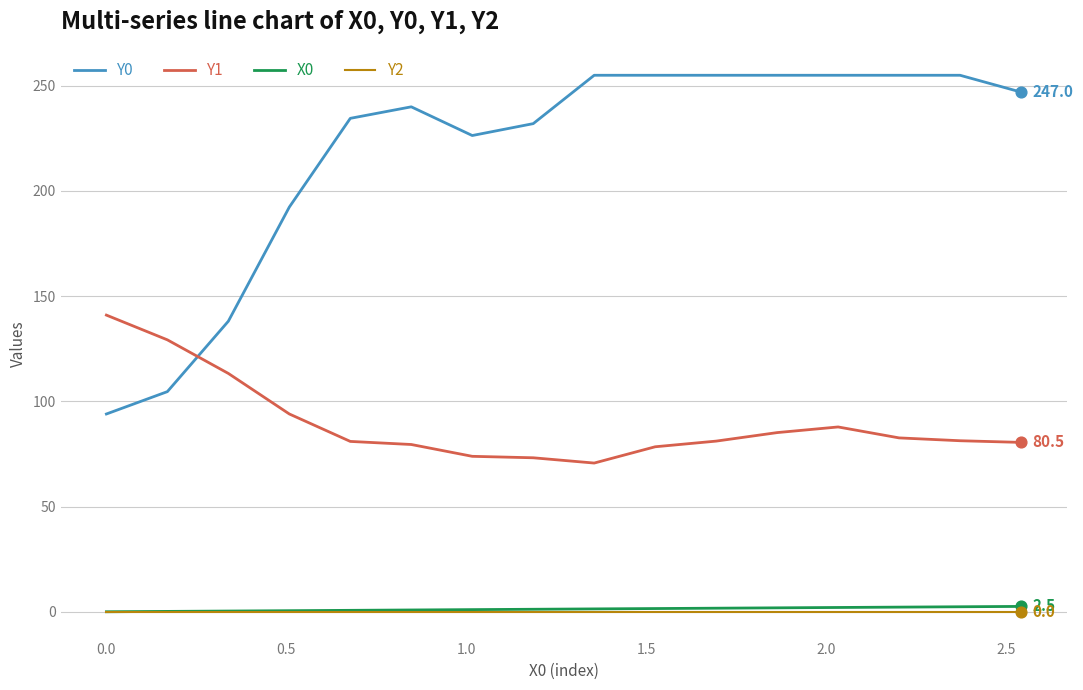

At how many categories does at least one series exceed 199?

12